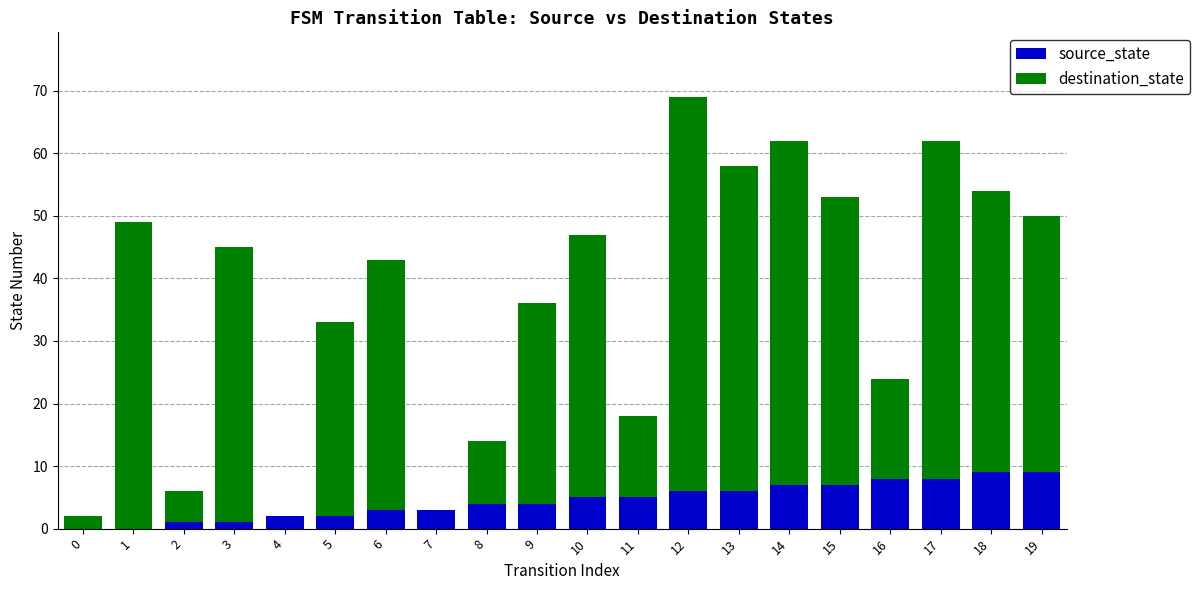

The source_state series shows 4 at 9. True or false?

True